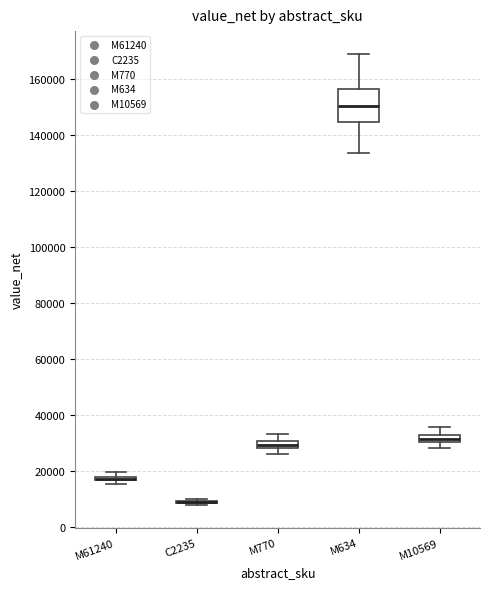

Comparing the boxes themselves (not the whiskers), which one is the tallest?

M634